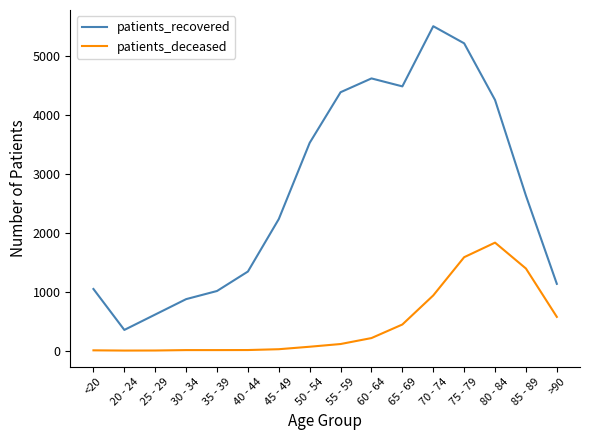

Where is patients_recovered nearest to the value 2925?

85 - 89